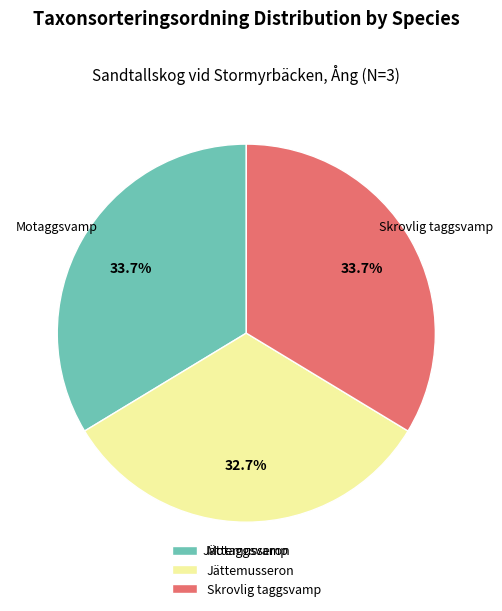

Does any single category account for the majority?

No